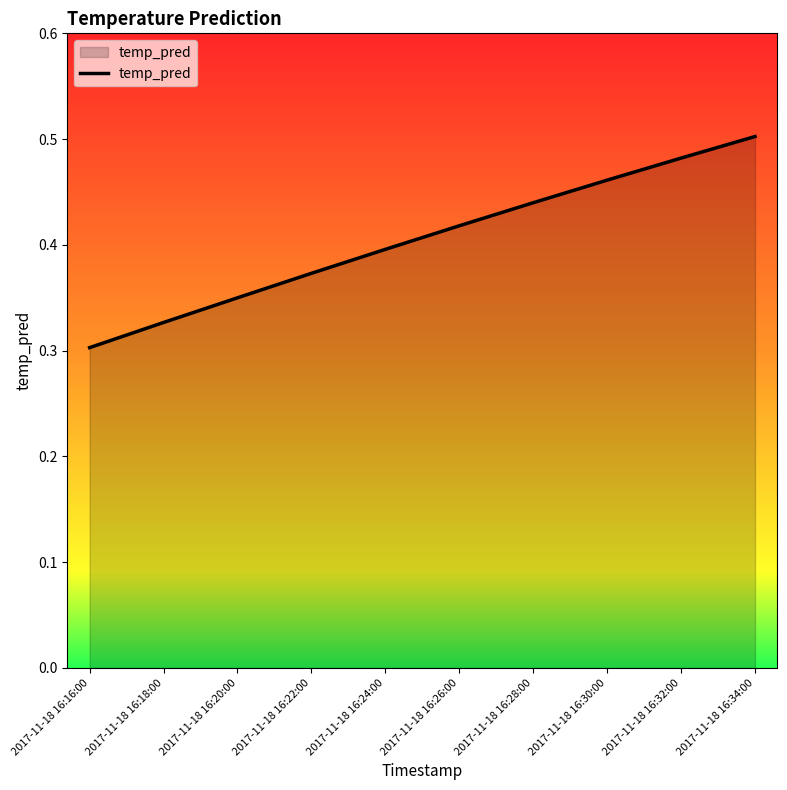

Which category has the highest value across all series?

2017-11-18 16:34:00